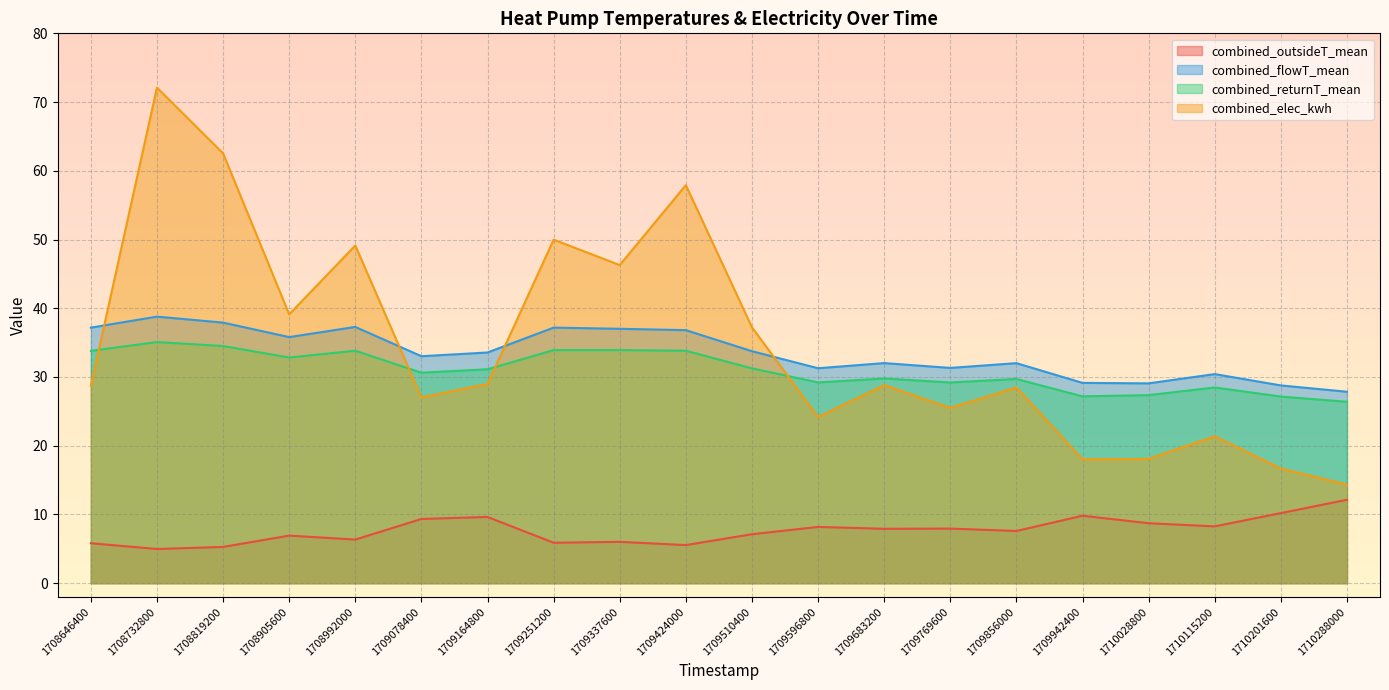

Which series has the largest total across all categories?

combined_elec_kwh